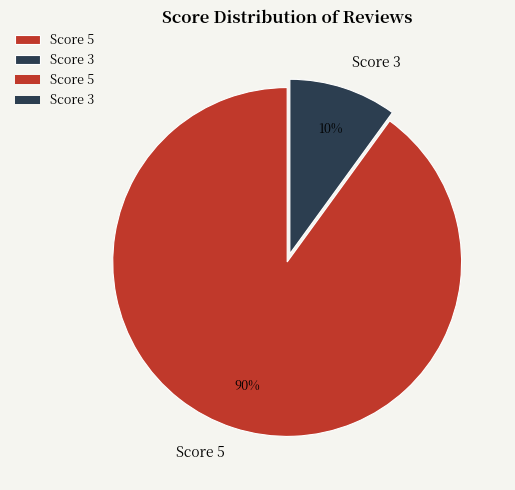

What is the ratio of the value at Score 3 to the value at Score 5?

0.1